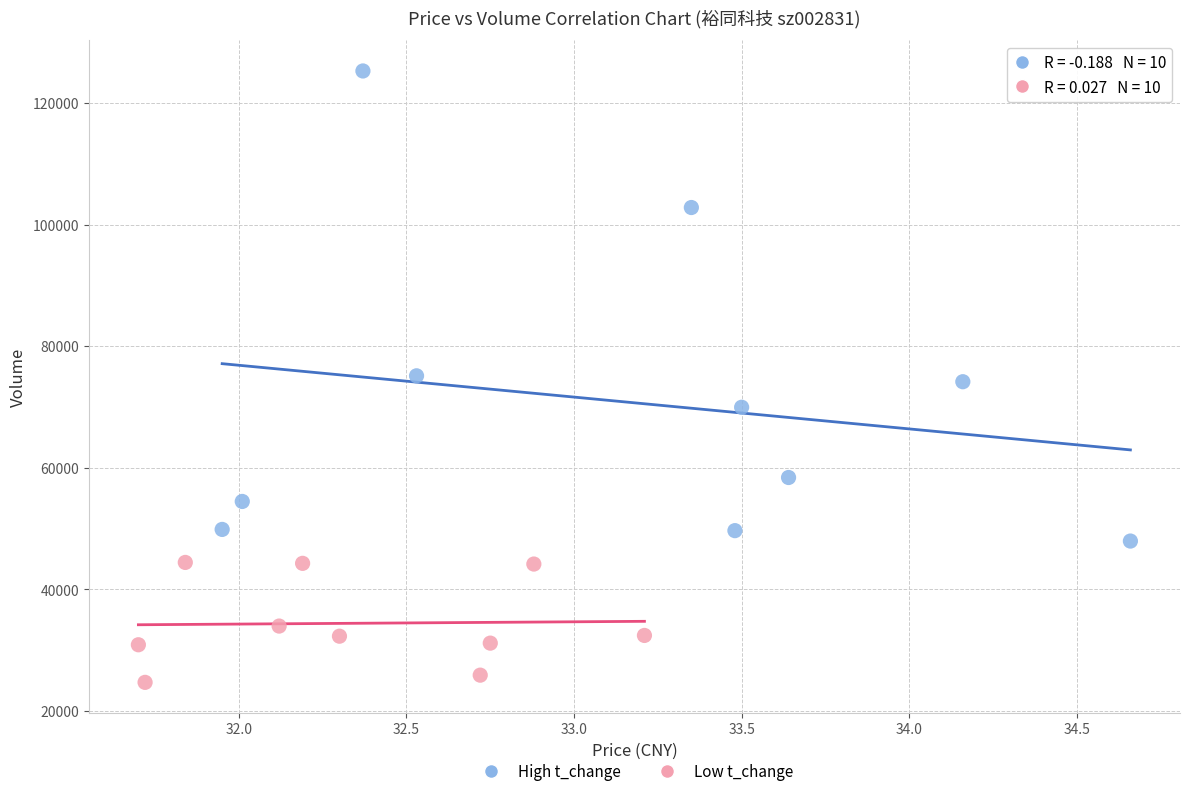

Which series has the largest Y range (max minus min)?

High t_change